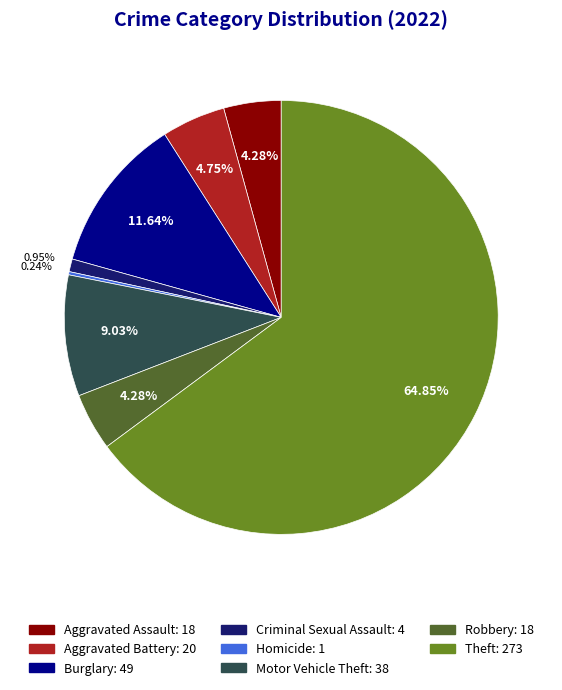

Is there any slice that represents more than half of the pie?

Yes